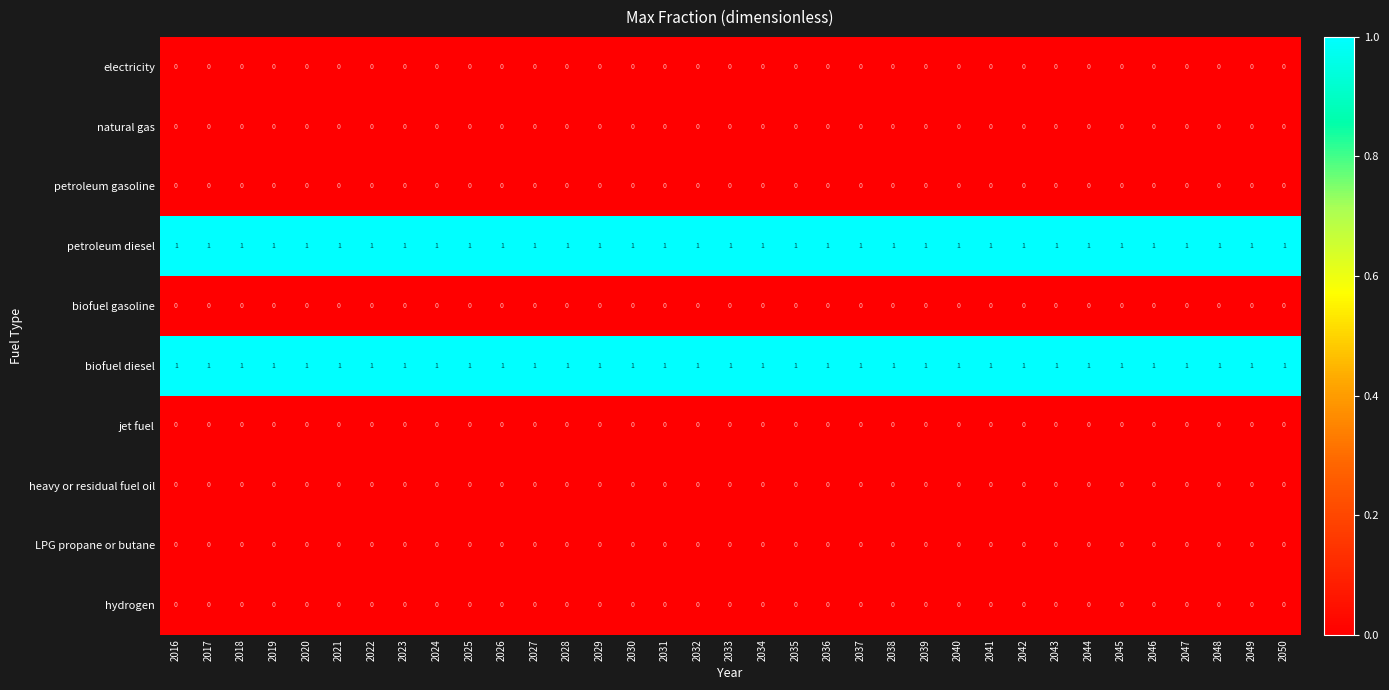

The value of biofuel diesel at 2020 is 2. True or false?

False